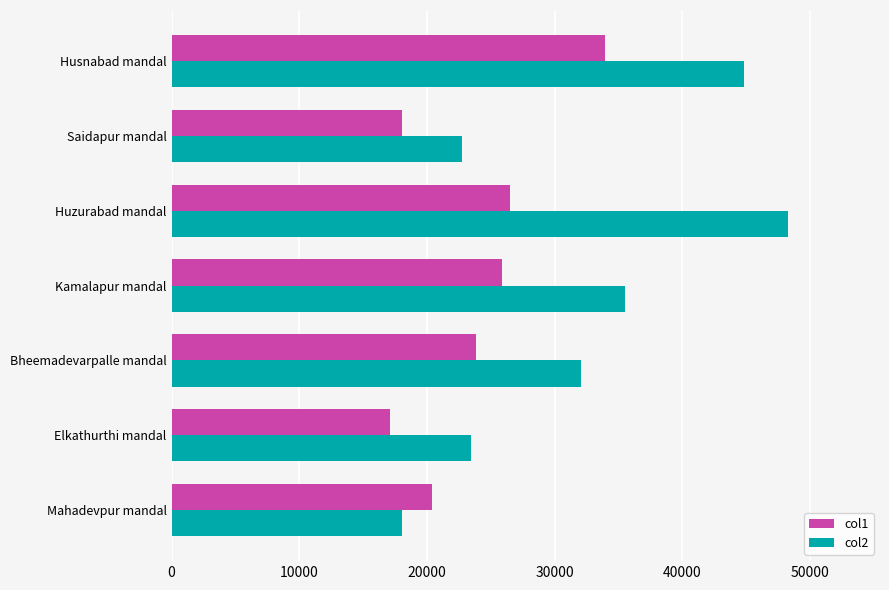

What is the sum of all col1 values?

165751